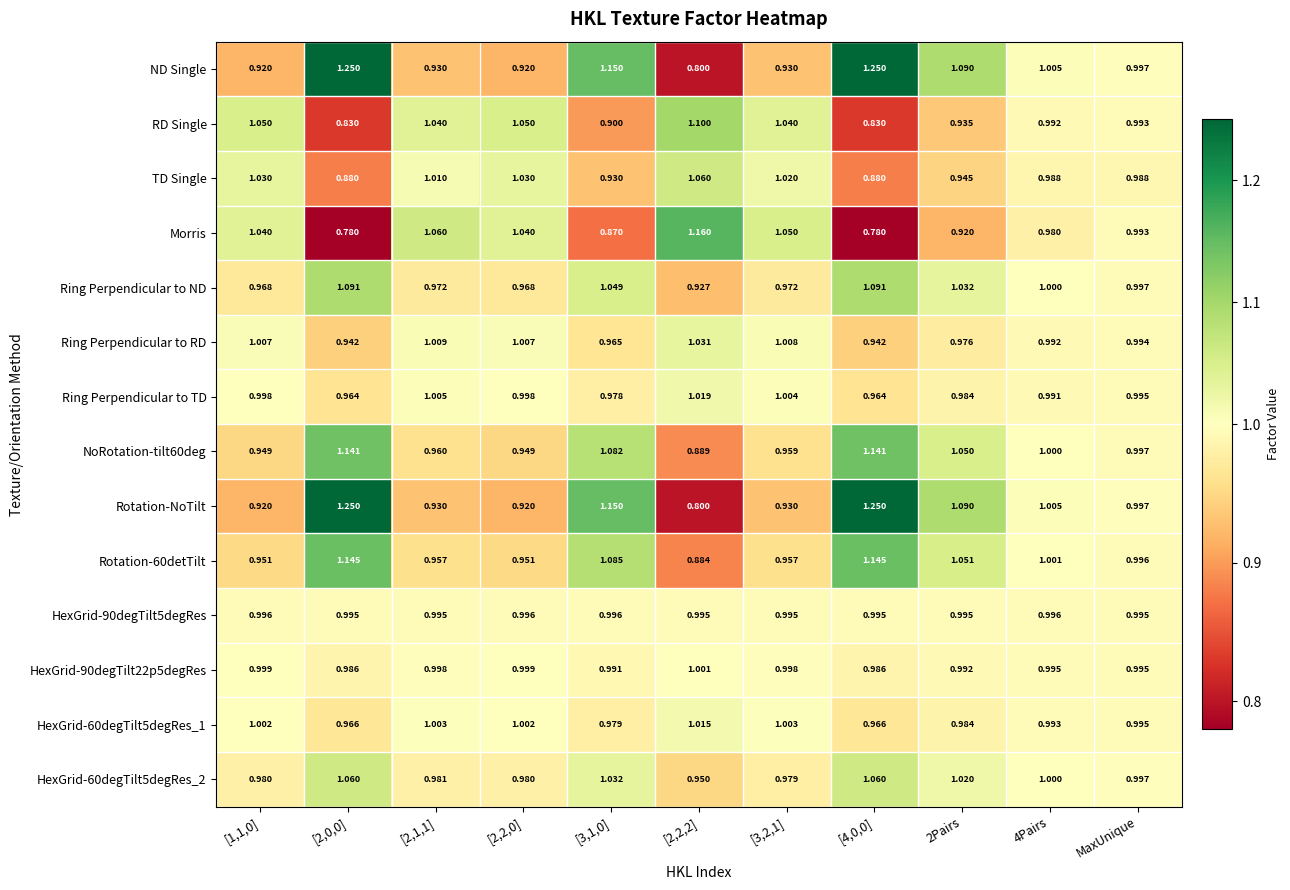

Is the value of Ring Perpendicular to ND at [3,2,1] greater than the value of ND Single at [2,1,1]?

Yes